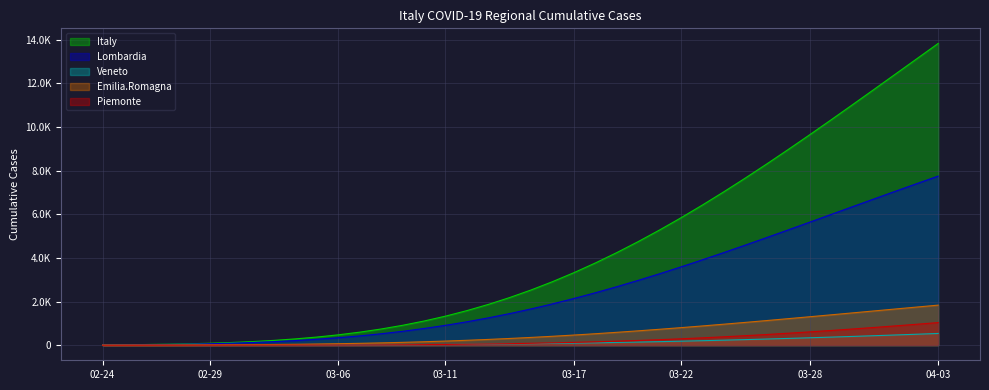

Is it true that Emilia.Romagna equals 17.4 at 2020-03-01?

True